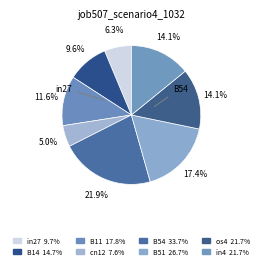

Does in4 account for over 50% of the chart?

No